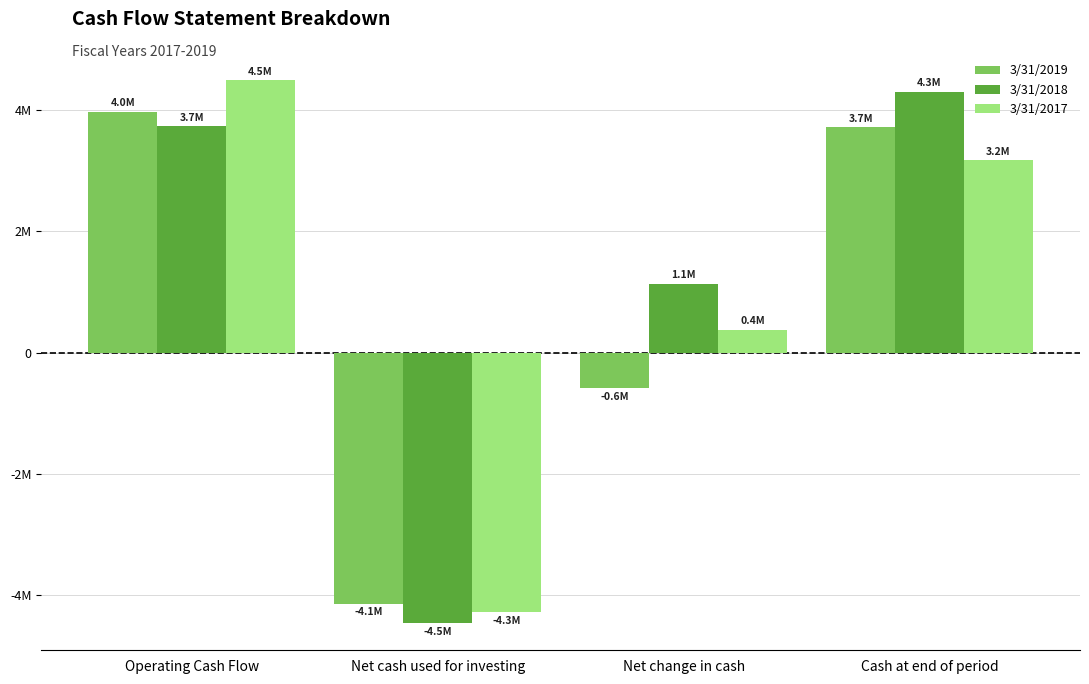

What is the approximate value of 3/31/2017 at Cash at end of period, to the nearest 10?

3172700